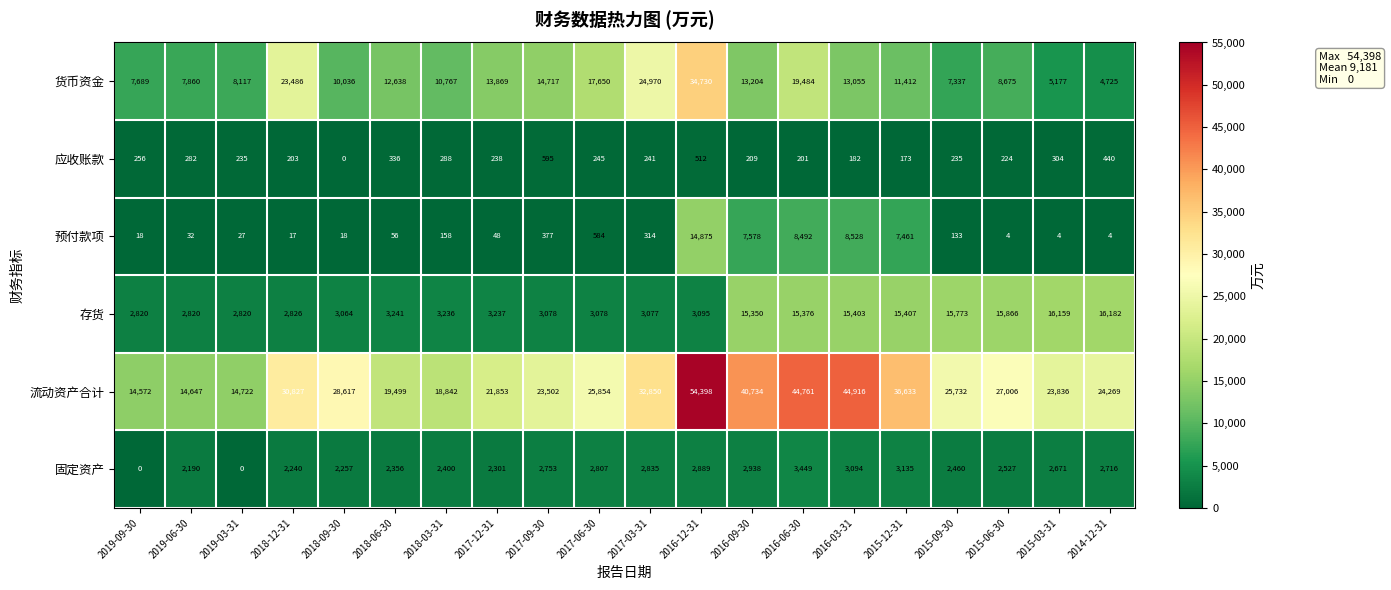

At 2014-12-31, list the series in order from largest to smallest.

流动资产合计, 存货, 货币资金, 固定资产, 应收账款, 预付款项